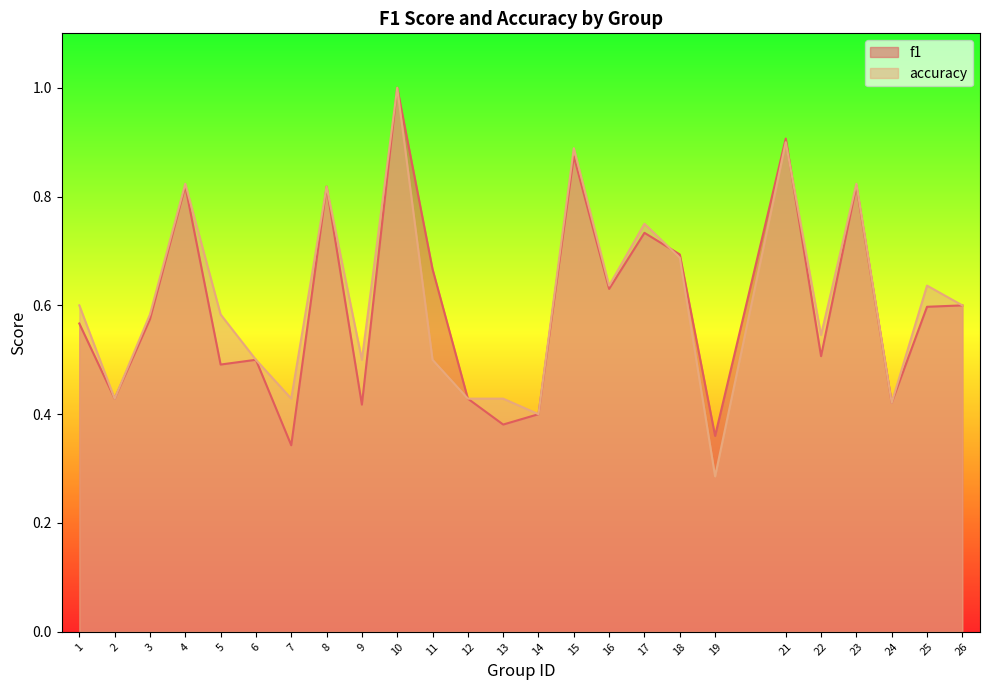

What is the value of the accuracy point at the 23rd from the left?

0.4